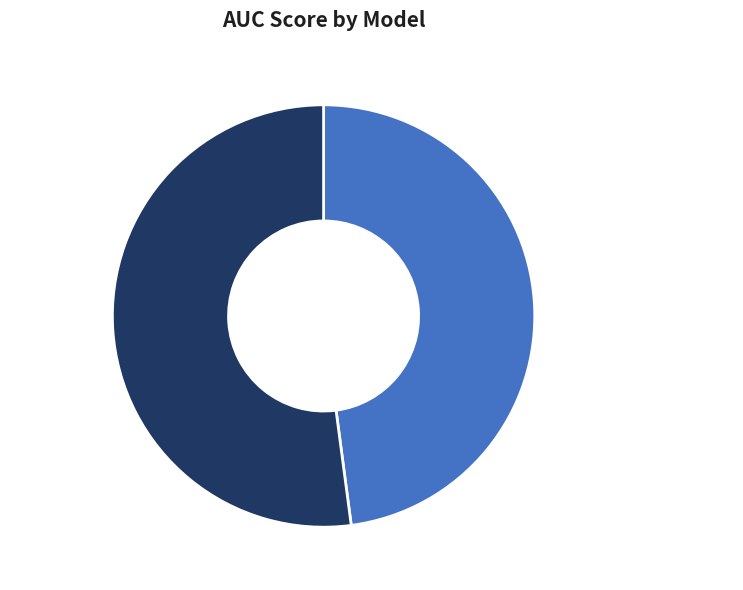

Is the sum of XGBoost and Logistic Regression greater than half?

Yes